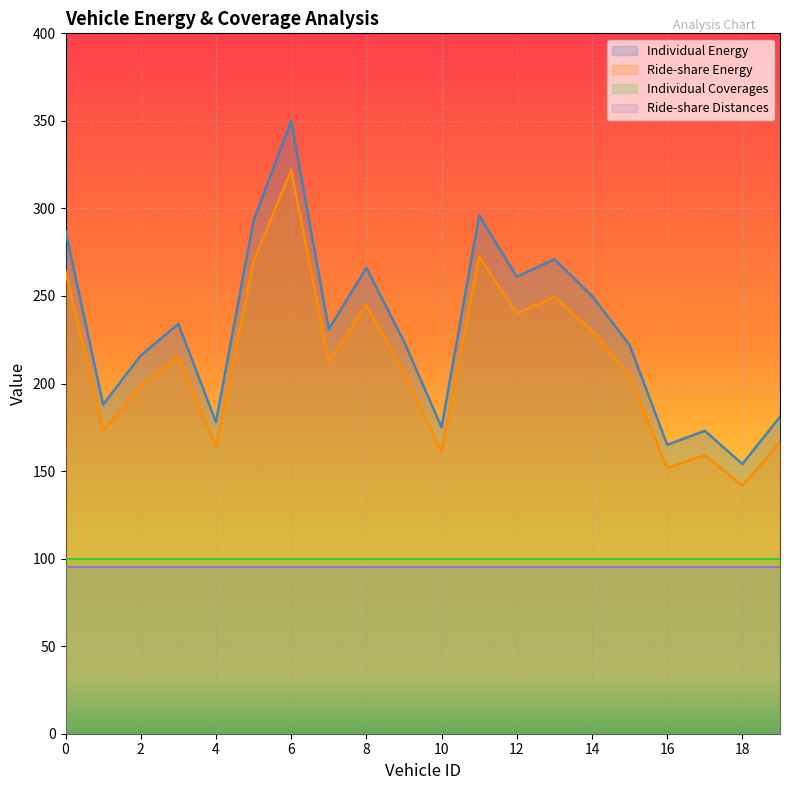

Where is the first local maximum for Ride-share Energy?

3